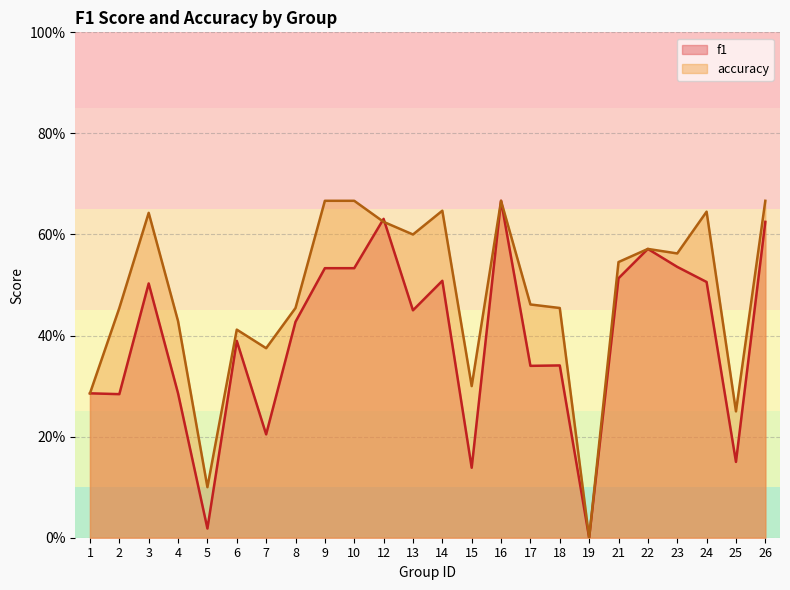

Is it true that accuracy equals 0.6 at 14?

True